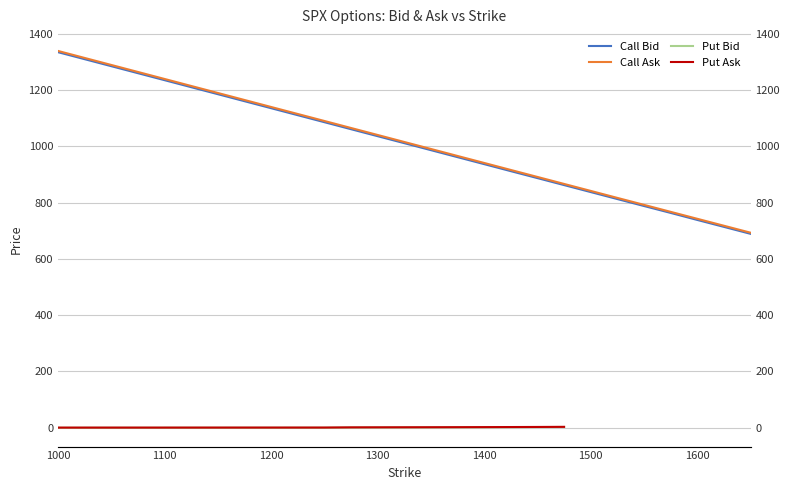

True or false: Call Ask and Call Bid cross at least once.

False